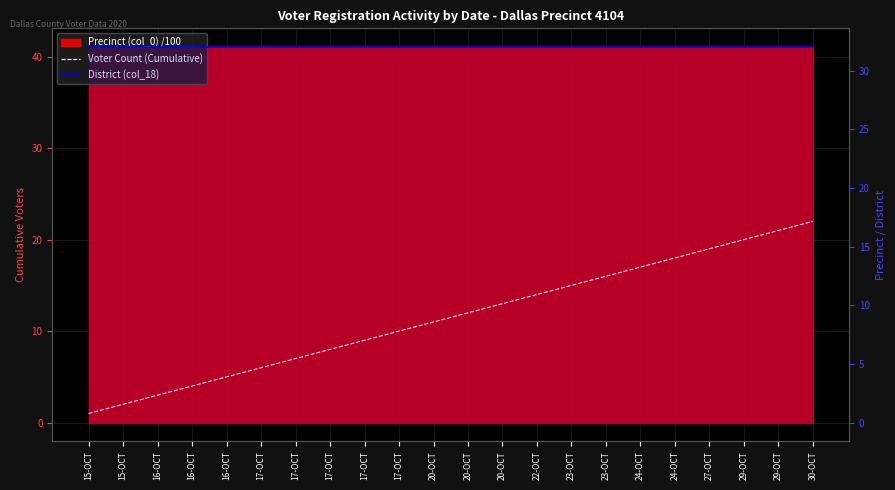

Which category has the highest value in the District (col_18) series?

15-OCT